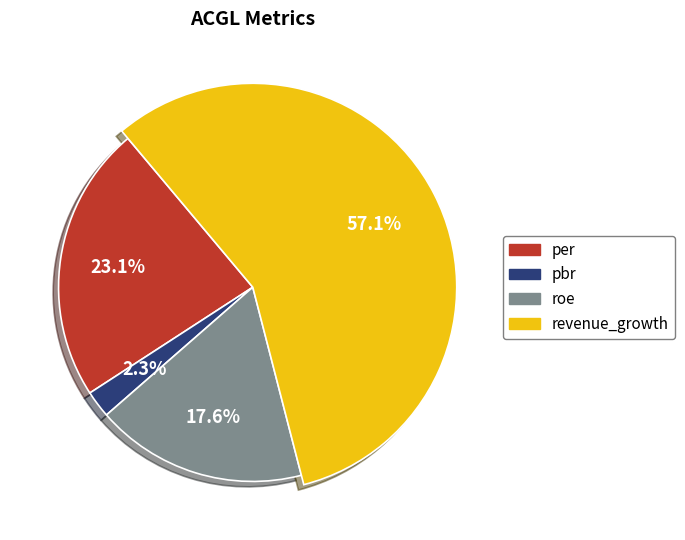

Does any single category account for the majority?

Yes